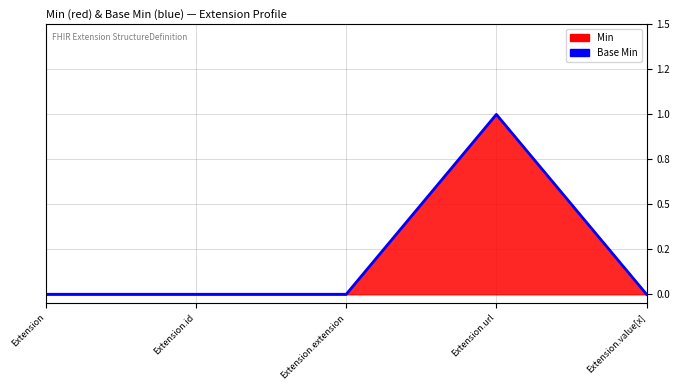

Where is the data nearest to the value 0?

Extension